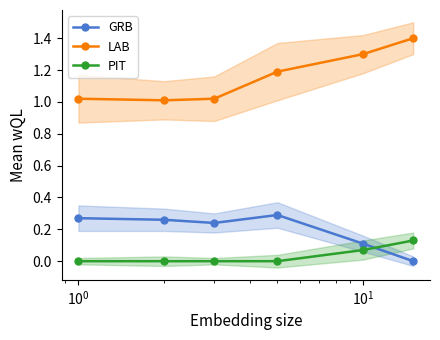

Reading left to right, what are all the values shown in this chart?

GRB: 0.3	0.3	0.2	0.3	0.1	0.0
LAB: 1.0	1.0	1.0	1.2	1.3	1.4
PIT: 0.0	0.0	0.0	0.0	0.1	0.1